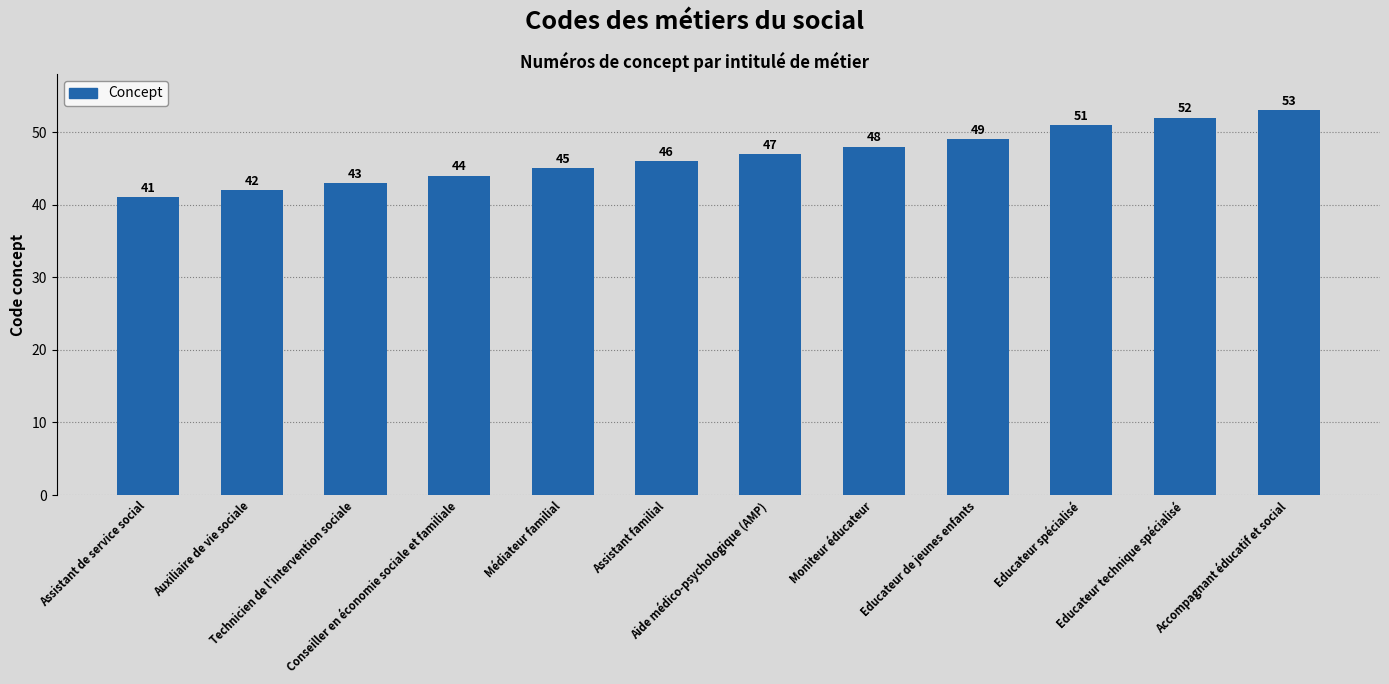

What is the minimum value shown in the chart?

41